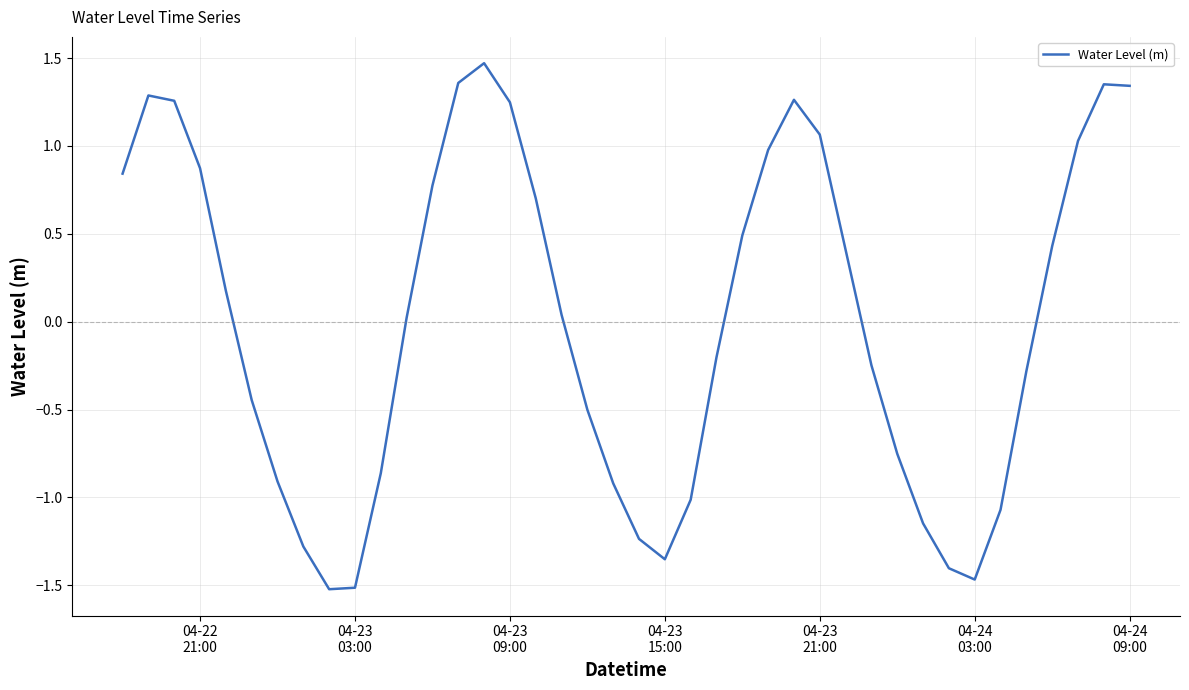

How many values are below 0?

19